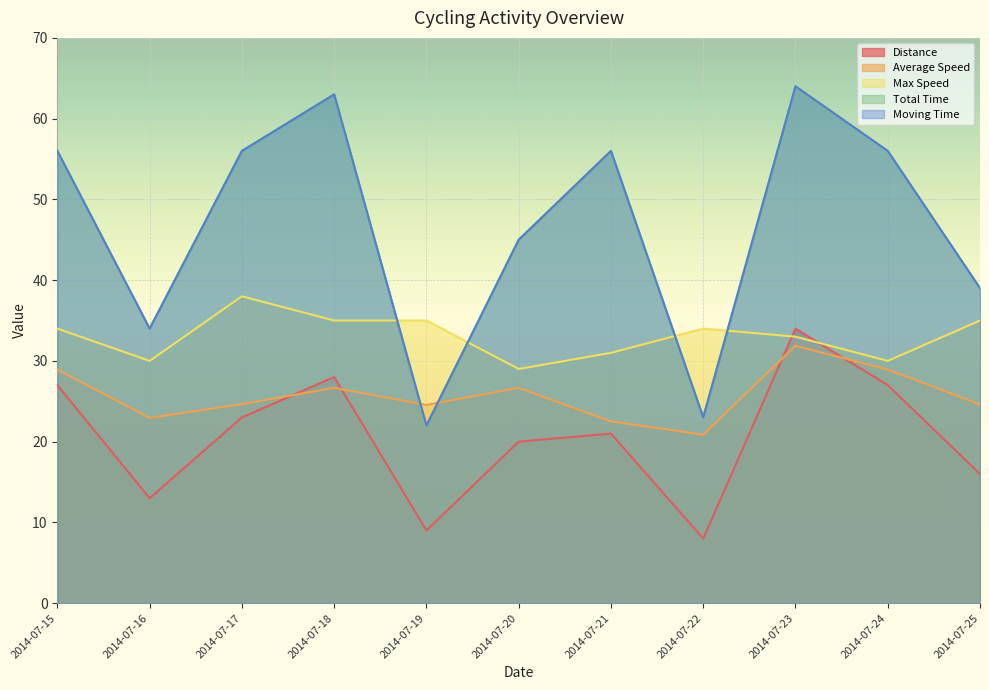

The value of Distance at 2014-07-15 is 12.1. True or false?

False